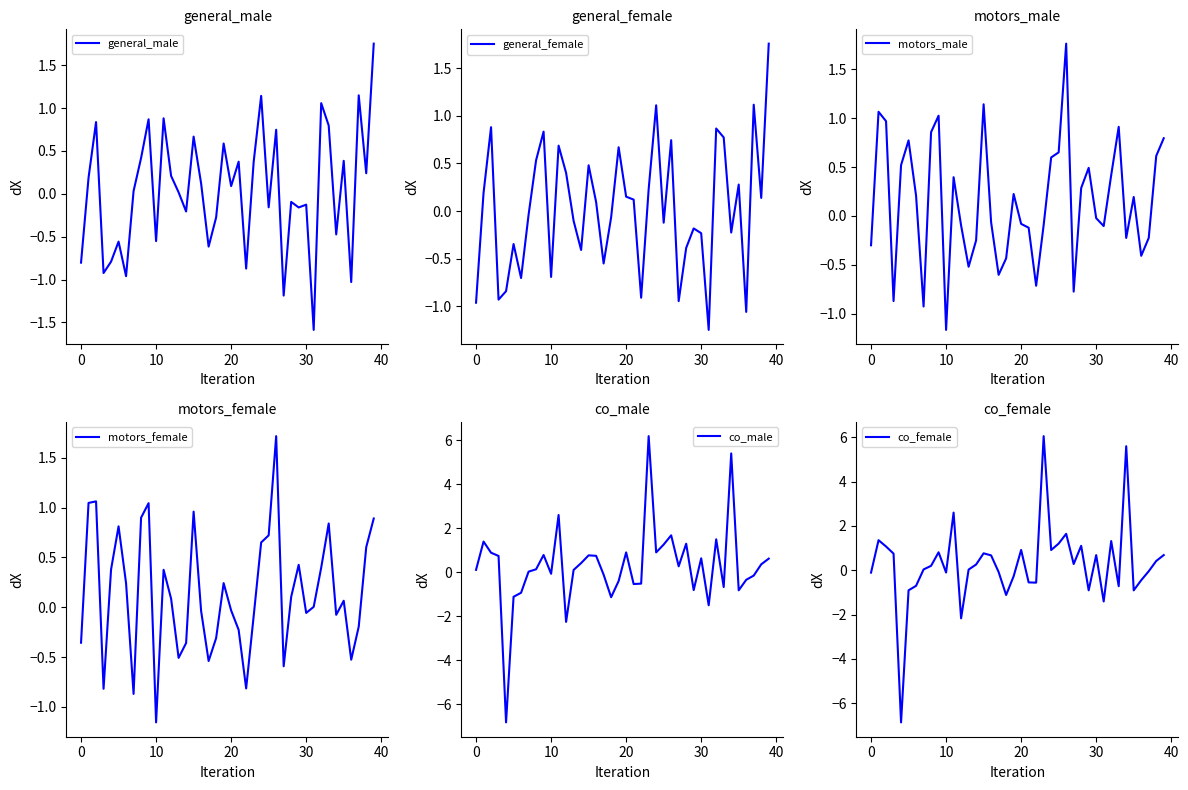

The general_male series shows 0.1 at 20. True or false?

True